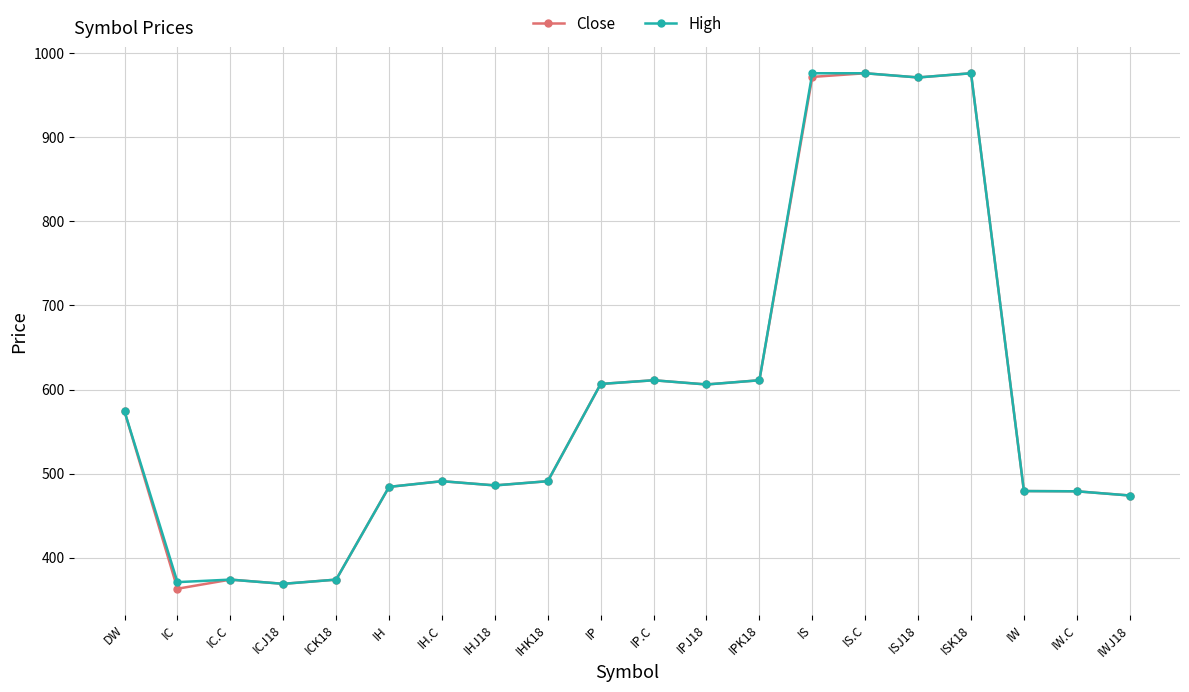

What is the greatest value displayed?

976.0